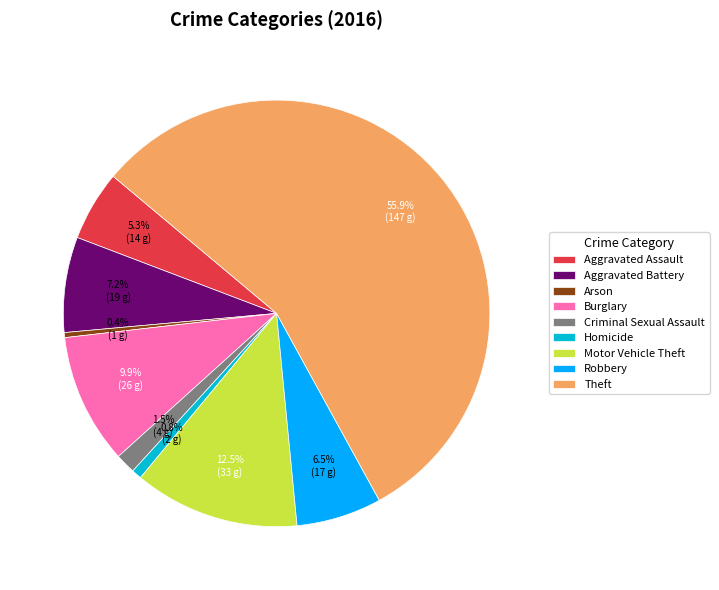

How many slices are in this pie chart?

9